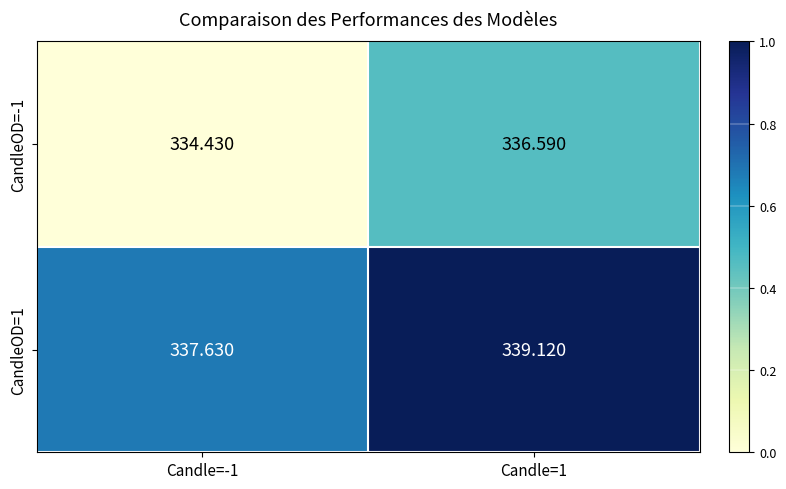

Which category has the lowest value across all series?

Candle=-1